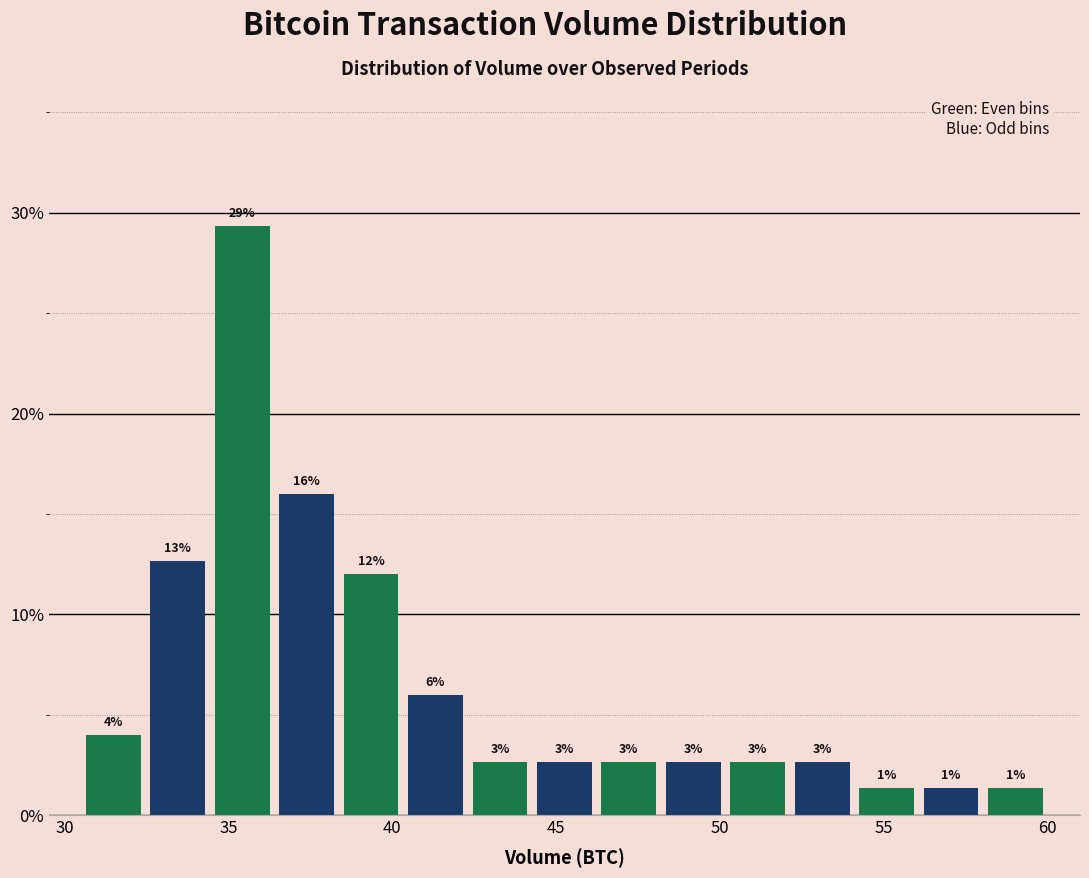

Read against the x-axis, roughly where is the centre of the tallest bar?

35.5